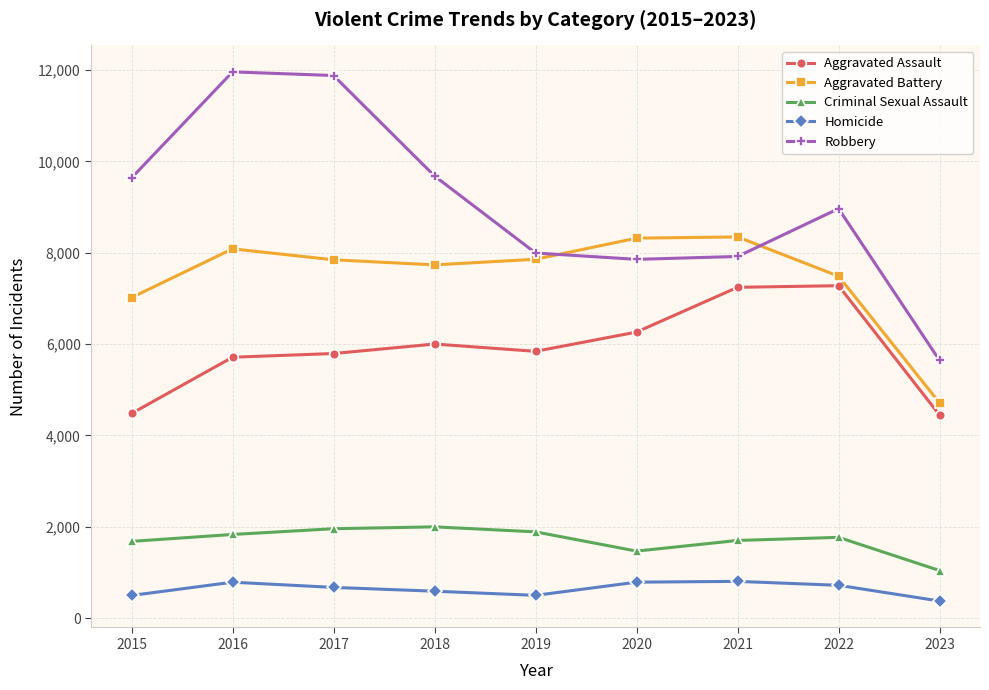

Count the number of data series in this chart.

5